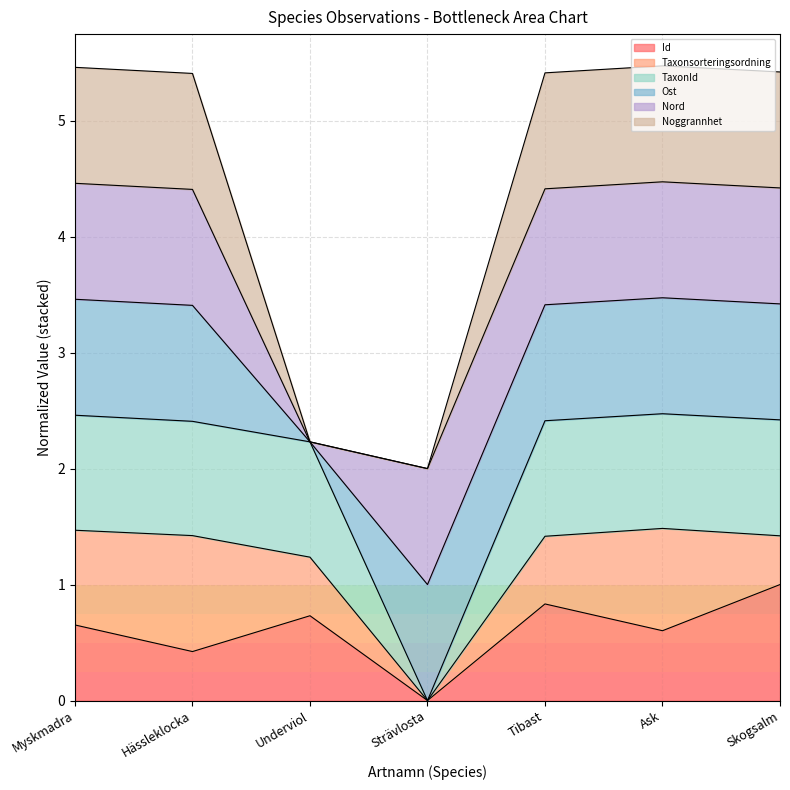

What is the spread (max minus min) of values at Underviol?

1.5